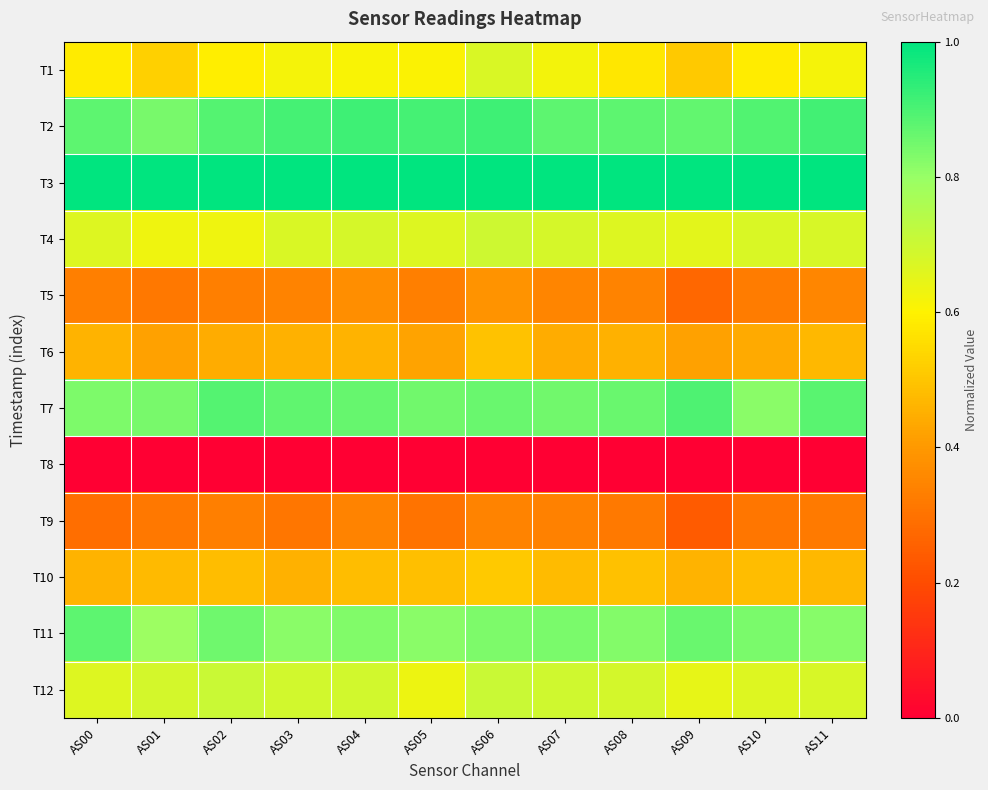

Which label corresponds to the largest value in the chart?

AS00